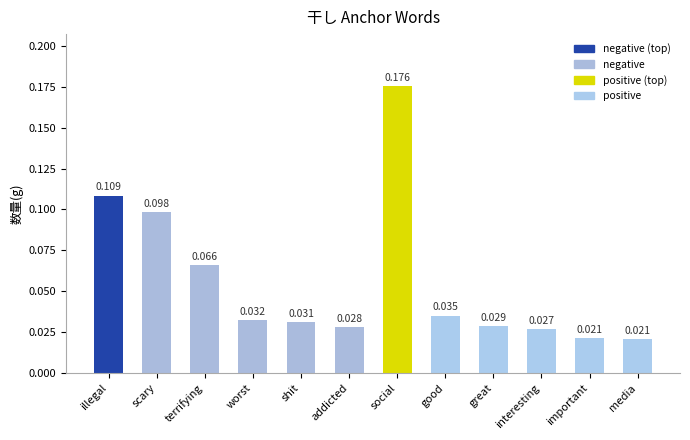

What is the label of the 11th bar from the left?

important